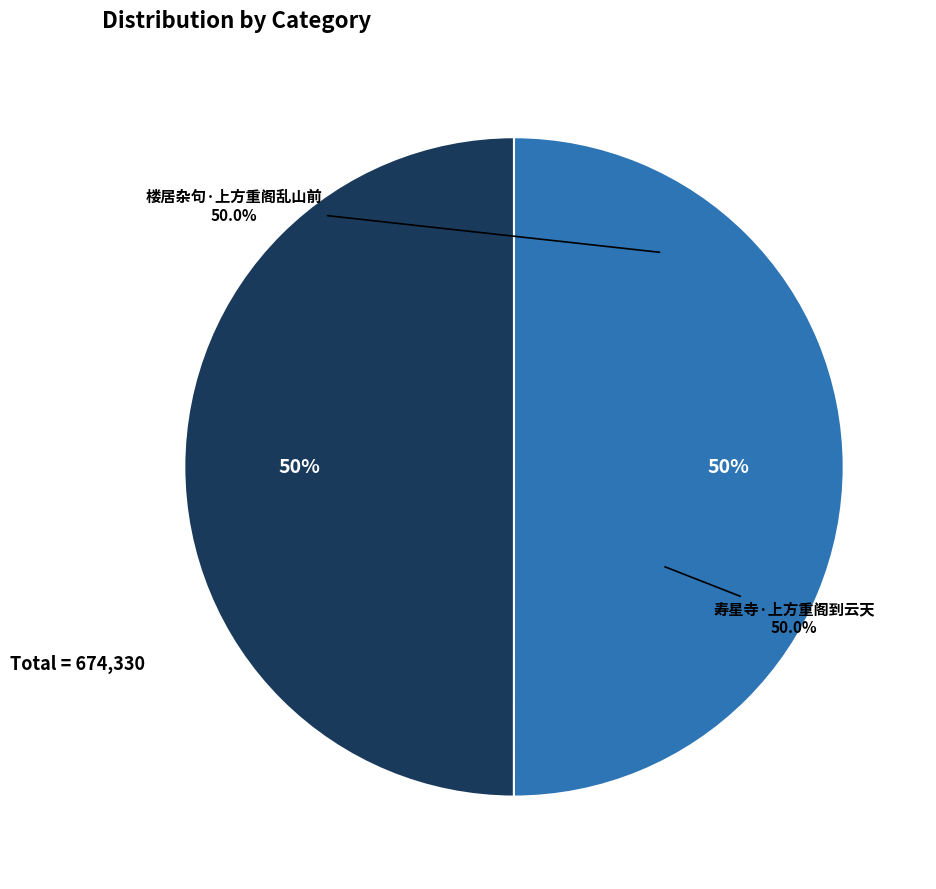

Count the number of slices in the pie.

2